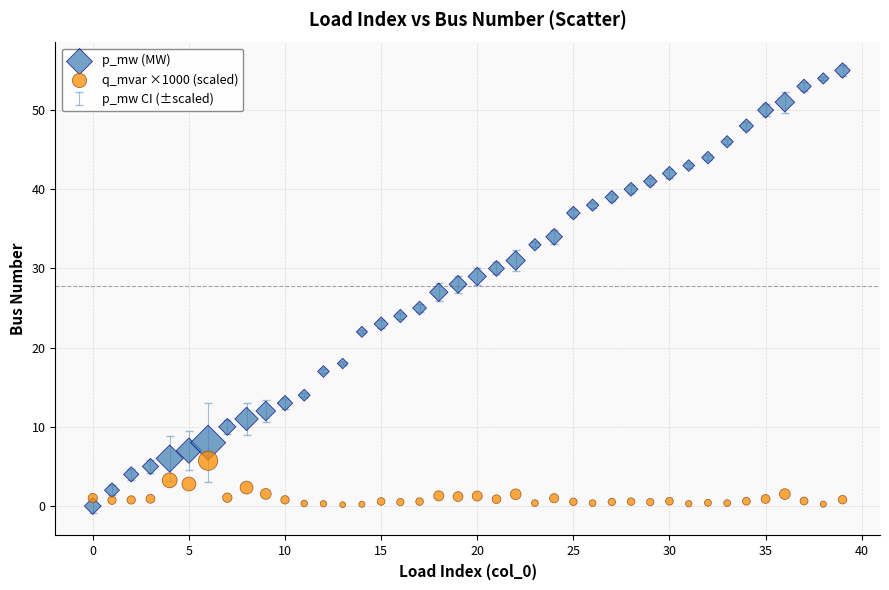

Across all data points, what is the range of Y values (max minus min)?

55.0